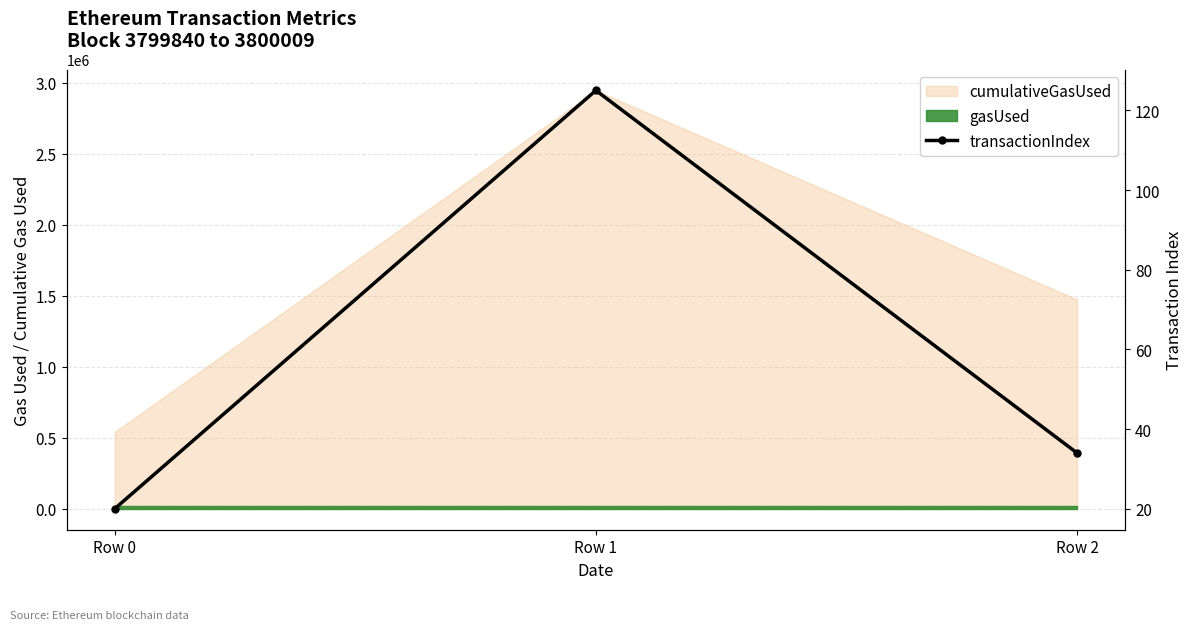

How many data points are above 34?

1